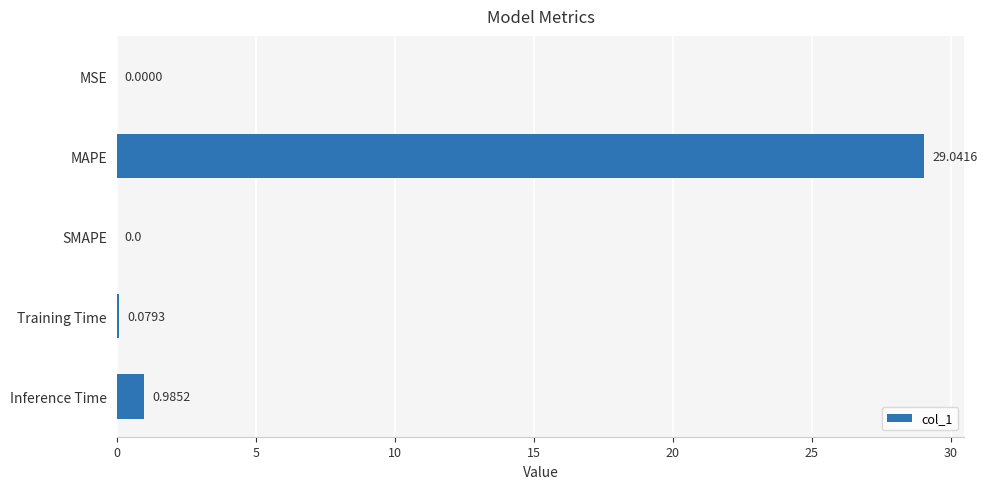

What is the sum of all values?

30.1